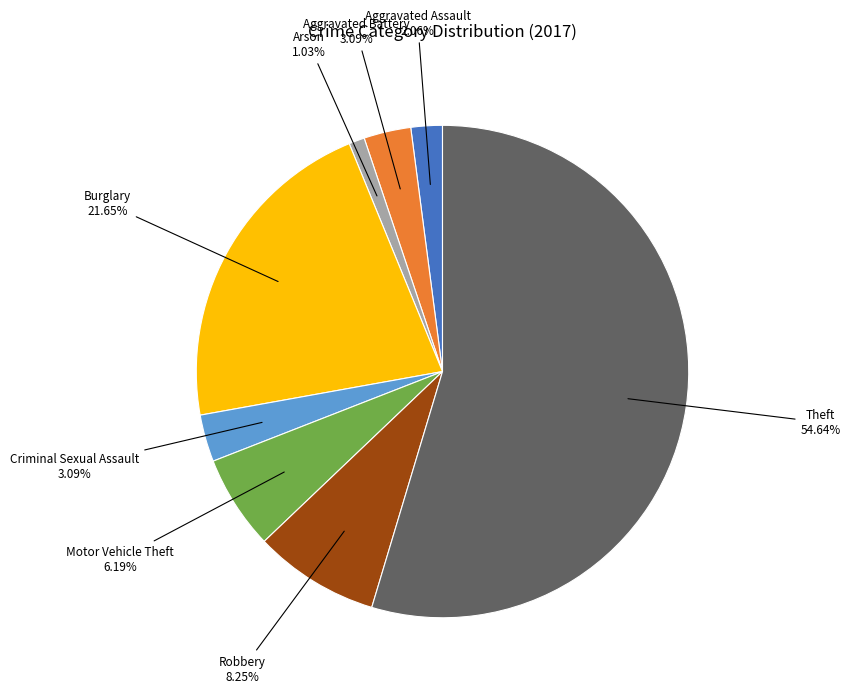

To the nearest percent, what is the average slice percentage?

12%